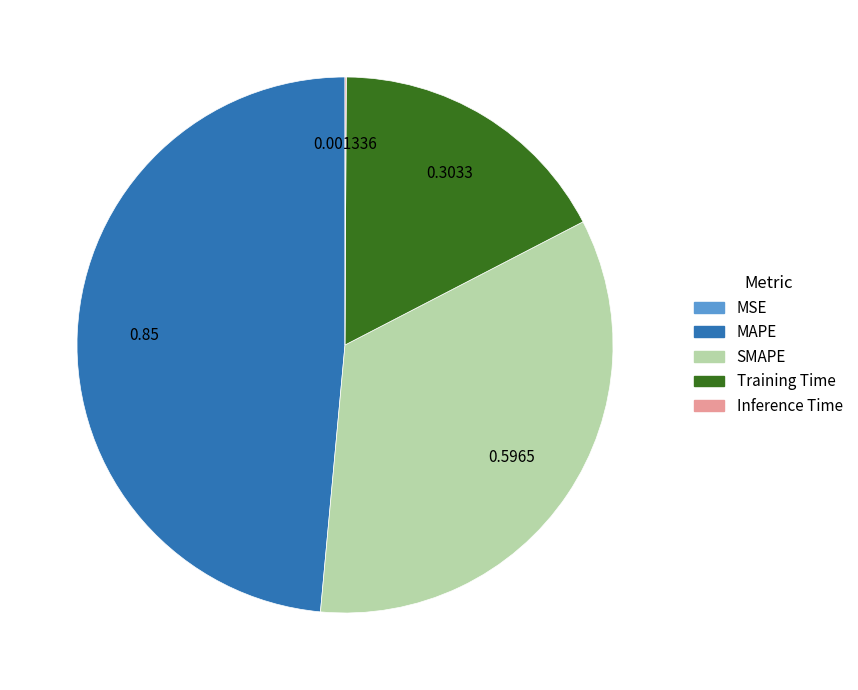

Do SMAPE and MAPE together represent more than half of the pie?

Yes